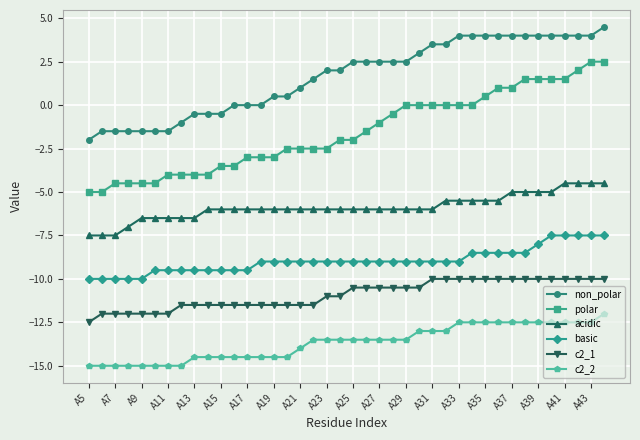

List the series in order of their peak value, lowest first.

c2_2, c2_1, basic, acidic, polar, non_polar